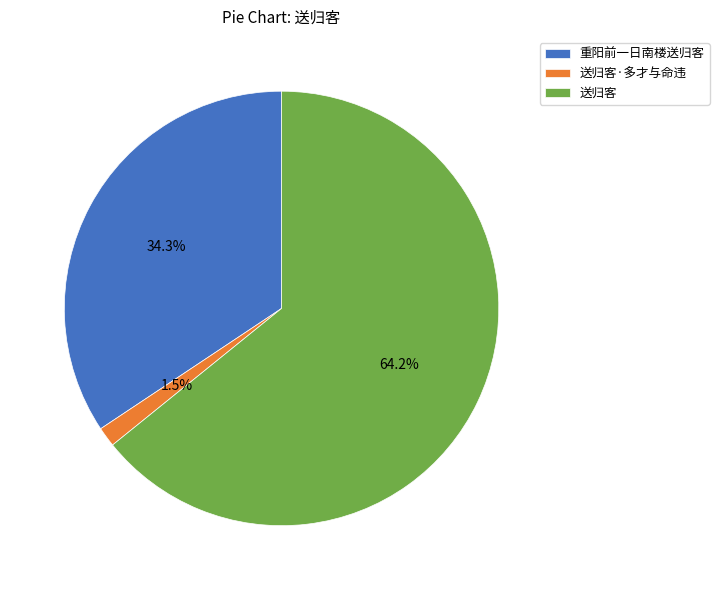

True or false: 重阳前一日南楼送归客 accounts for 34% of the total.

True